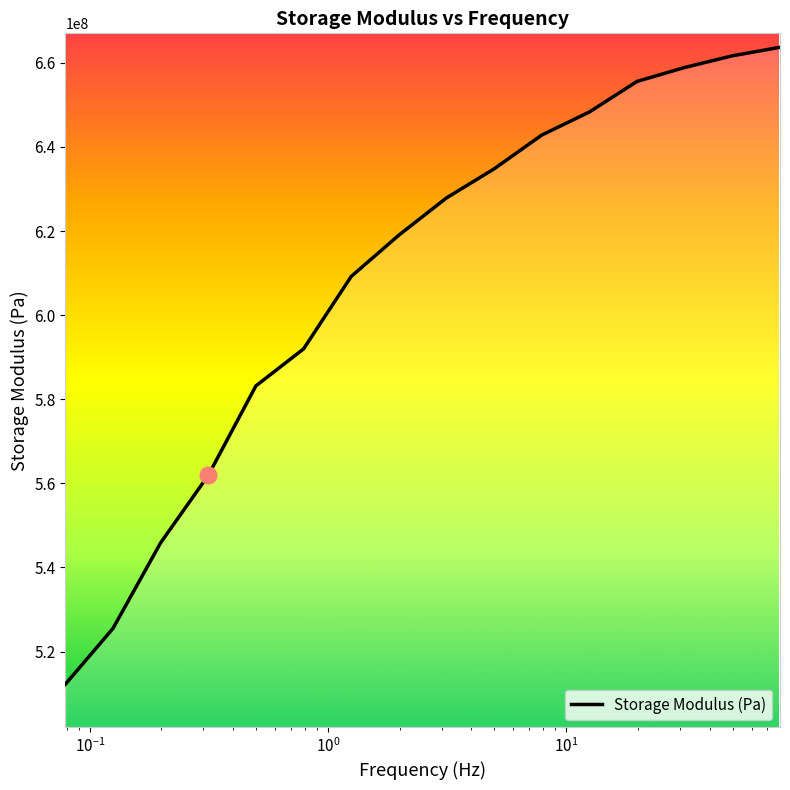

What is the greatest value displayed?

663710000